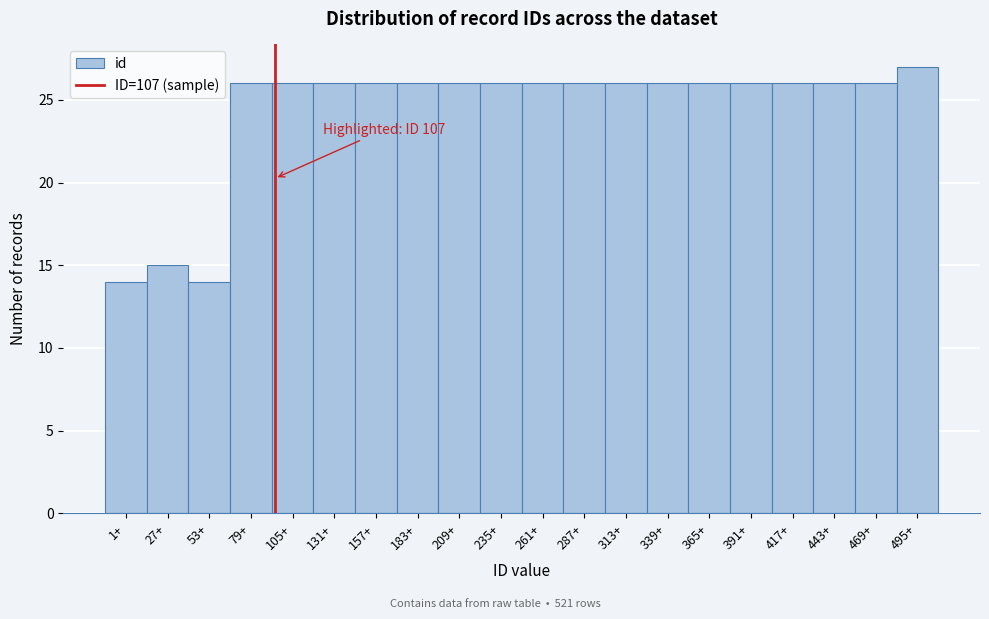

Reading right to left, transcribe all the data shown in this chart.

27	26	26	26	26	26	26	26	26	26	26	26	26	26	26	26	26	14	15	14